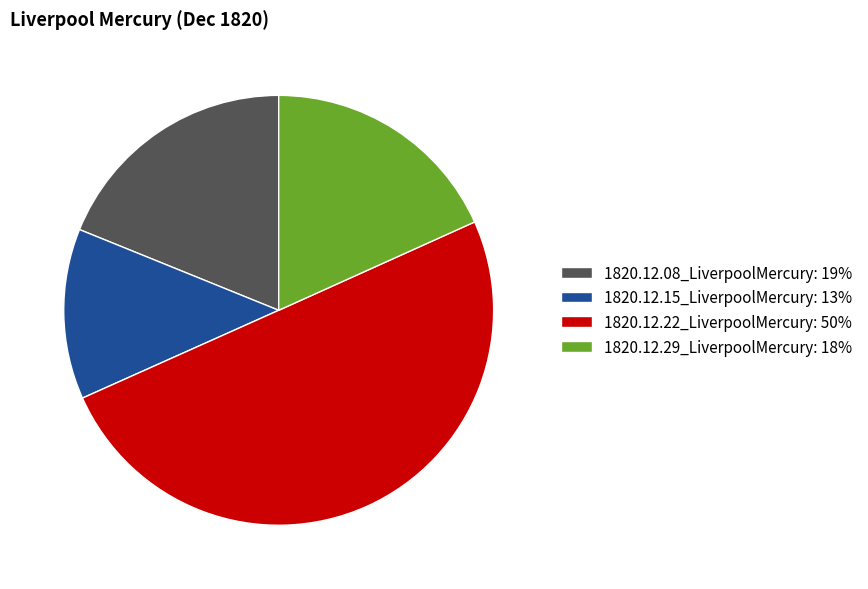

Which category has the smallest portion of the pie?

1820.12.15_LiverpoolMercury